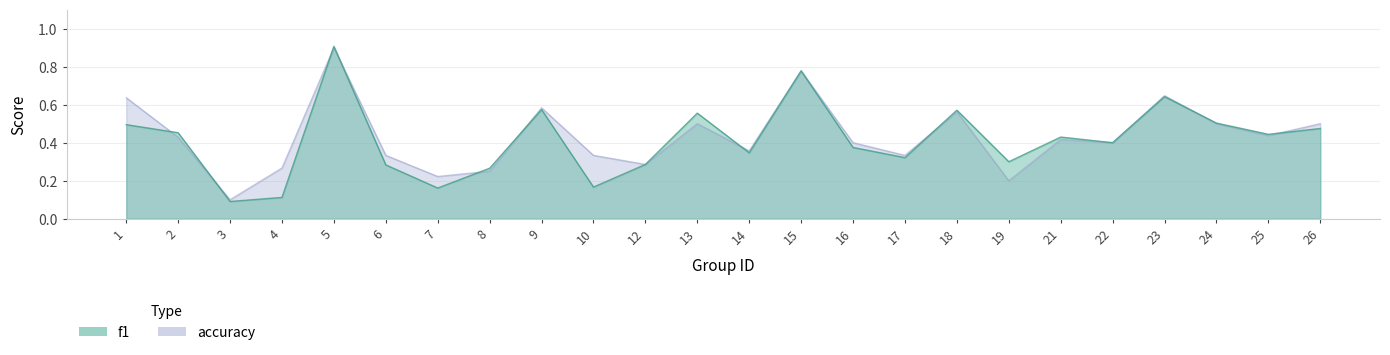

Is the value of accuracy at 10 greater than the value of f1 at 18?

No